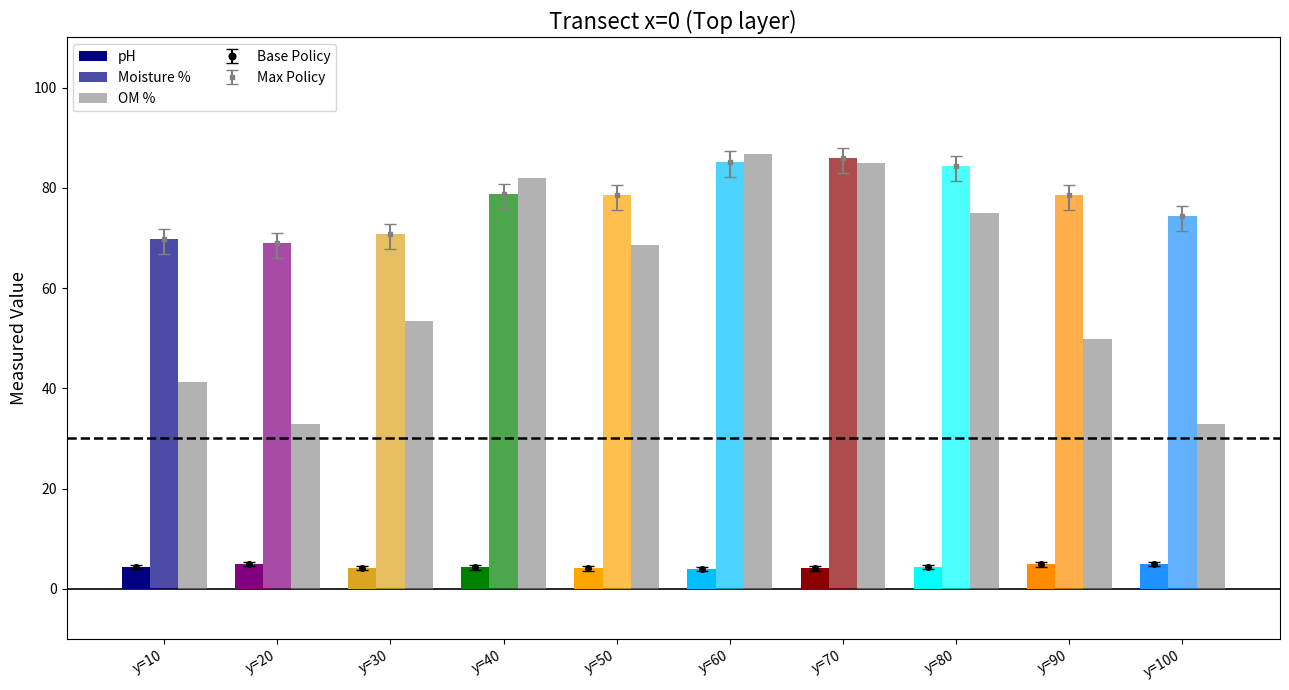

Rank the series at y=80 from highest to lowest value.

Moisture %, OM %, pH